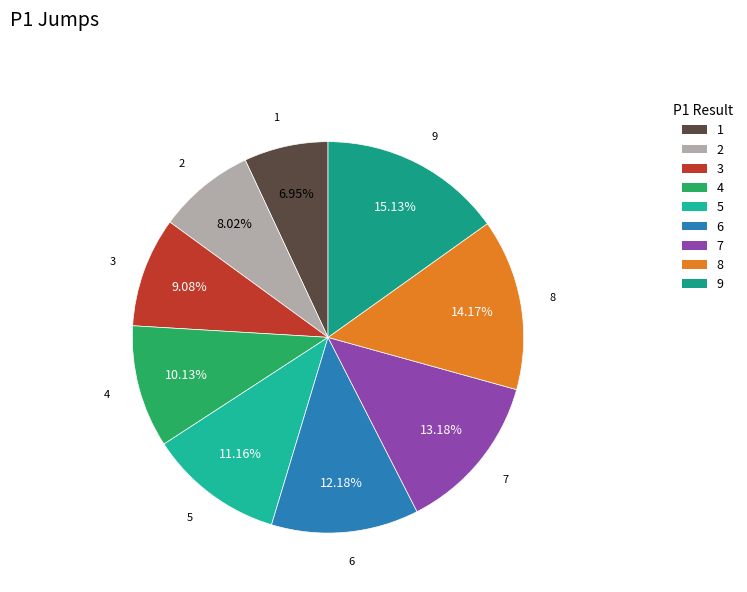

Count the number of slices in the pie.

9